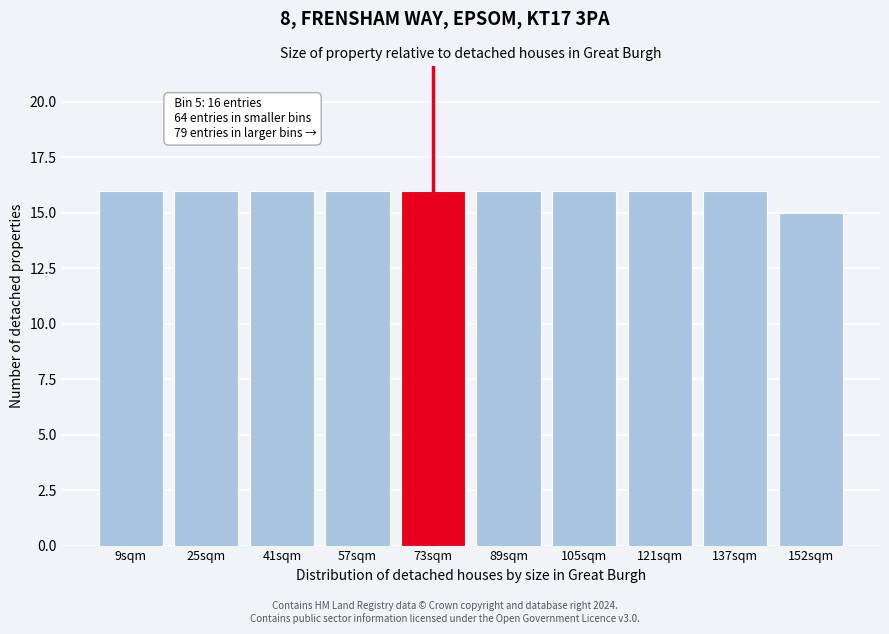

Reading left to right, what are all the values shown in this chart?

9sqm=16	25sqm=16	41sqm=16	57sqm=16	73sqm=16	89sqm=16	105sqm=16	121sqm=16	137sqm=16	152sqm=15